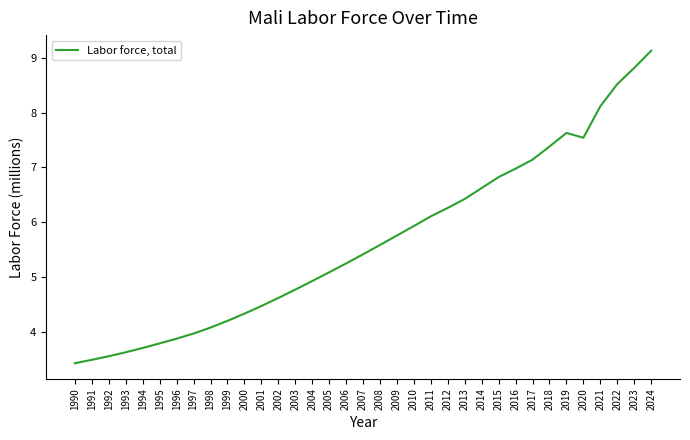

Approximately how many times larger is the value at 2011 compared to 2019?

0.8